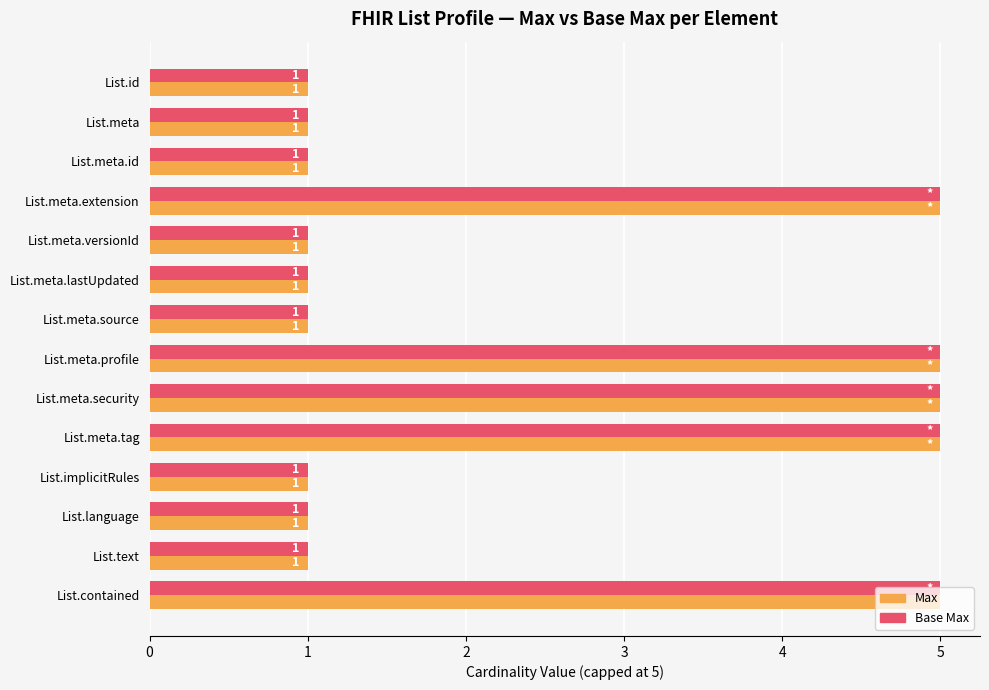

The Max series shows 1 at List.meta.source. True or false?

True